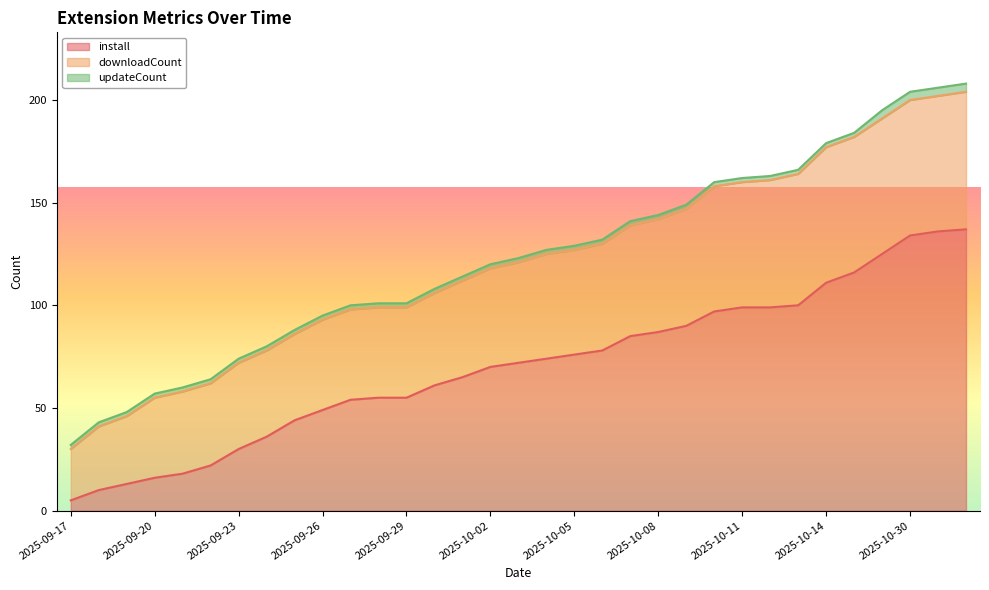

Which category has the lowest value in the install series?

2025-09-17